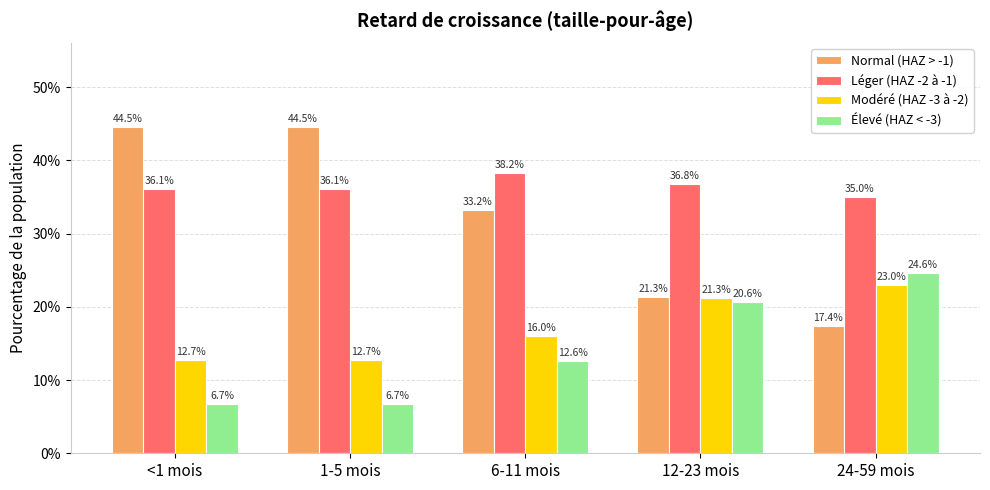

Does the chart contain stacked bars?

No